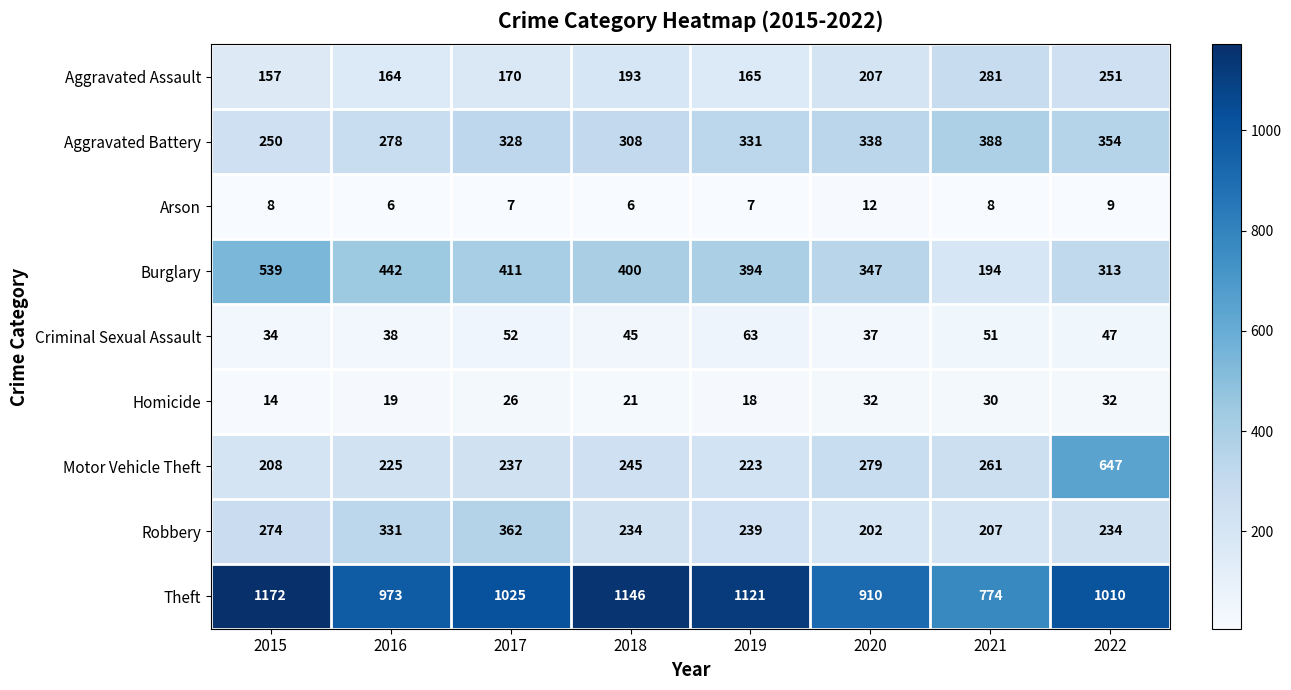

What is the sum of the Arson values at 2022 and 2021?

17